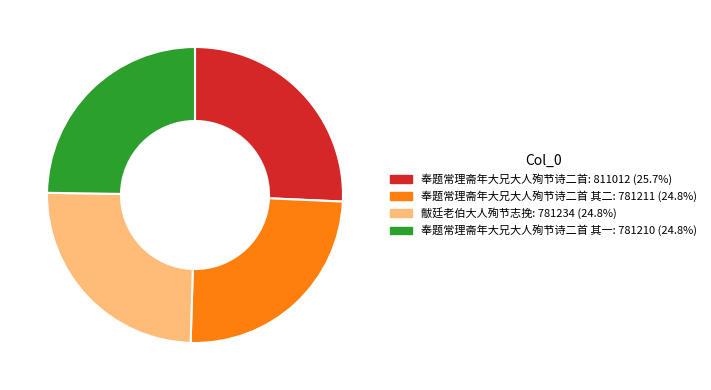

Is there any slice that represents more than half of the pie?

No